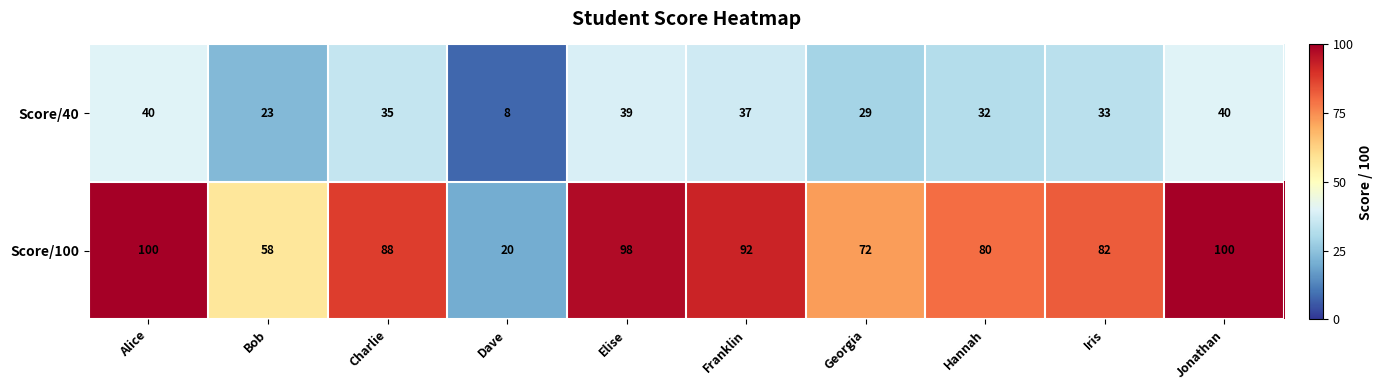

At which label does Score/100 reach its minimum?

Dave